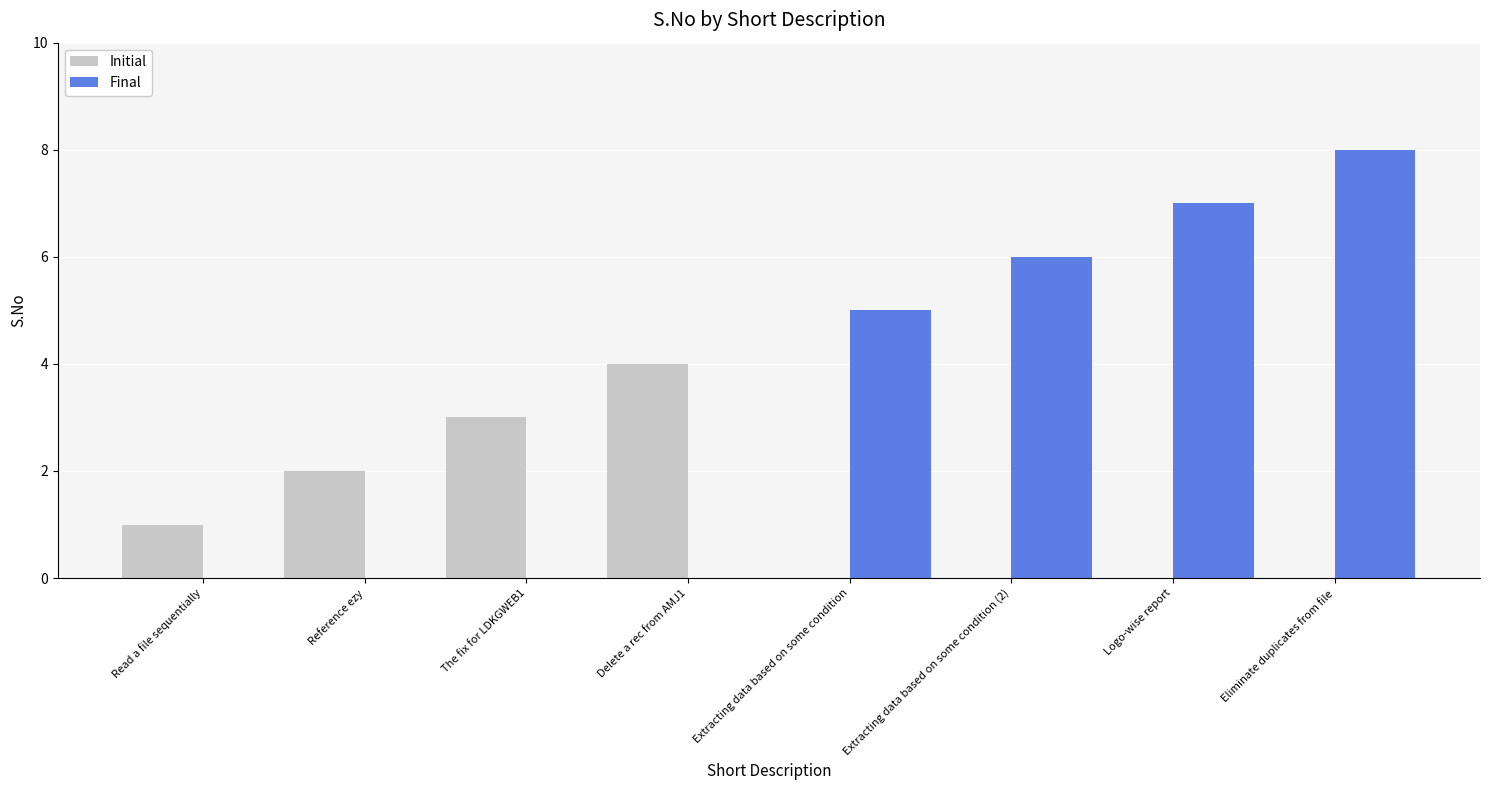

Reading left to right, extract all data points from this chart.

Initial: Read a file sequentially=1	Reference ezy=2	The fix for LDKGWEB1=3	Delete a rec from AMJ1=4	Extracting data based on some condition=0	Extracting data based on some condition (2)=0	Logo-wise report=0	Eliminate duplicates from file=0
Final: Read a file sequentially=0	Reference ezy=0	The fix for LDKGWEB1=0	Delete a rec from AMJ1=0	Extracting data based on some condition=5	Extracting data based on some condition (2)=6	Logo-wise report=7	Eliminate duplicates from file=8